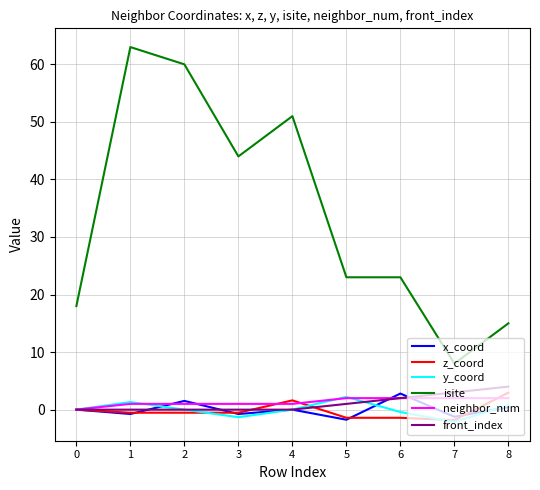

Which series has the widest spread of values?

isite